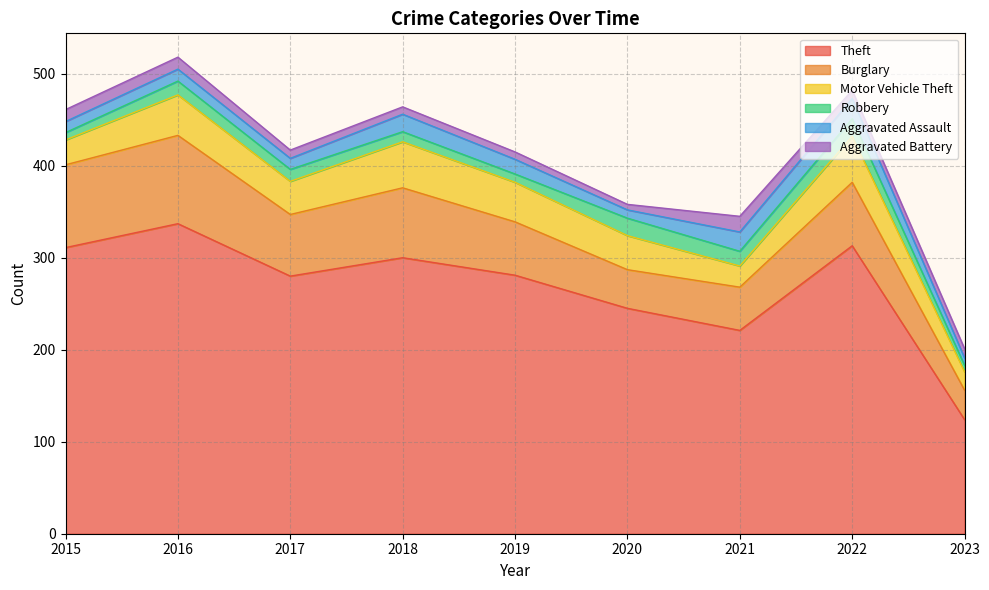

At which category does Burglary reach its first local valley?

2017